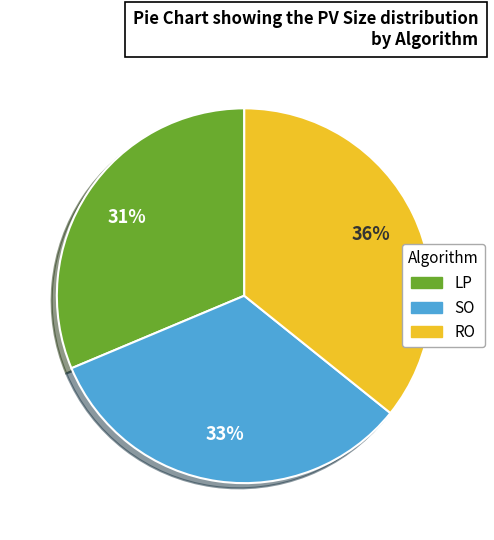

Between LP and RO, which is larger?

RO